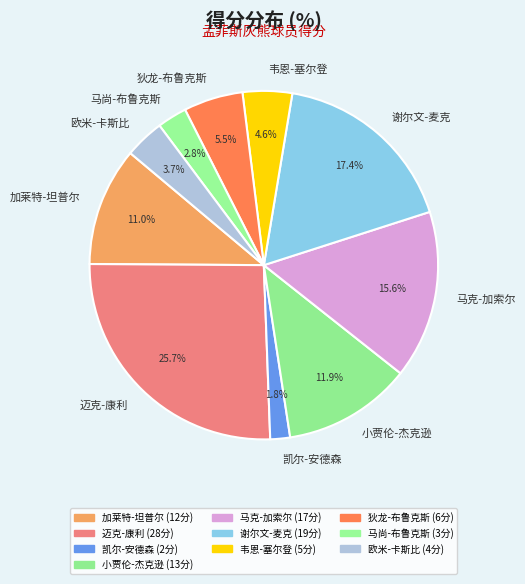

Which has a higher value, 小贾伦-杰克逊 or 加莱特-坦普尔?

小贾伦-杰克逊